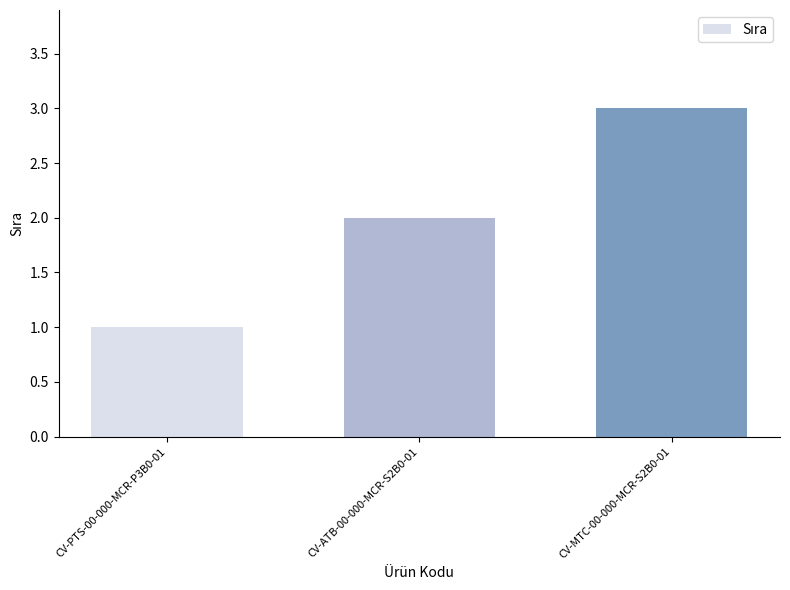

What is the difference between the values at CV-MTC-00-000-MCR-S2B0-01 and CV-ATB-00-000-MCR-S2B0-01?

1